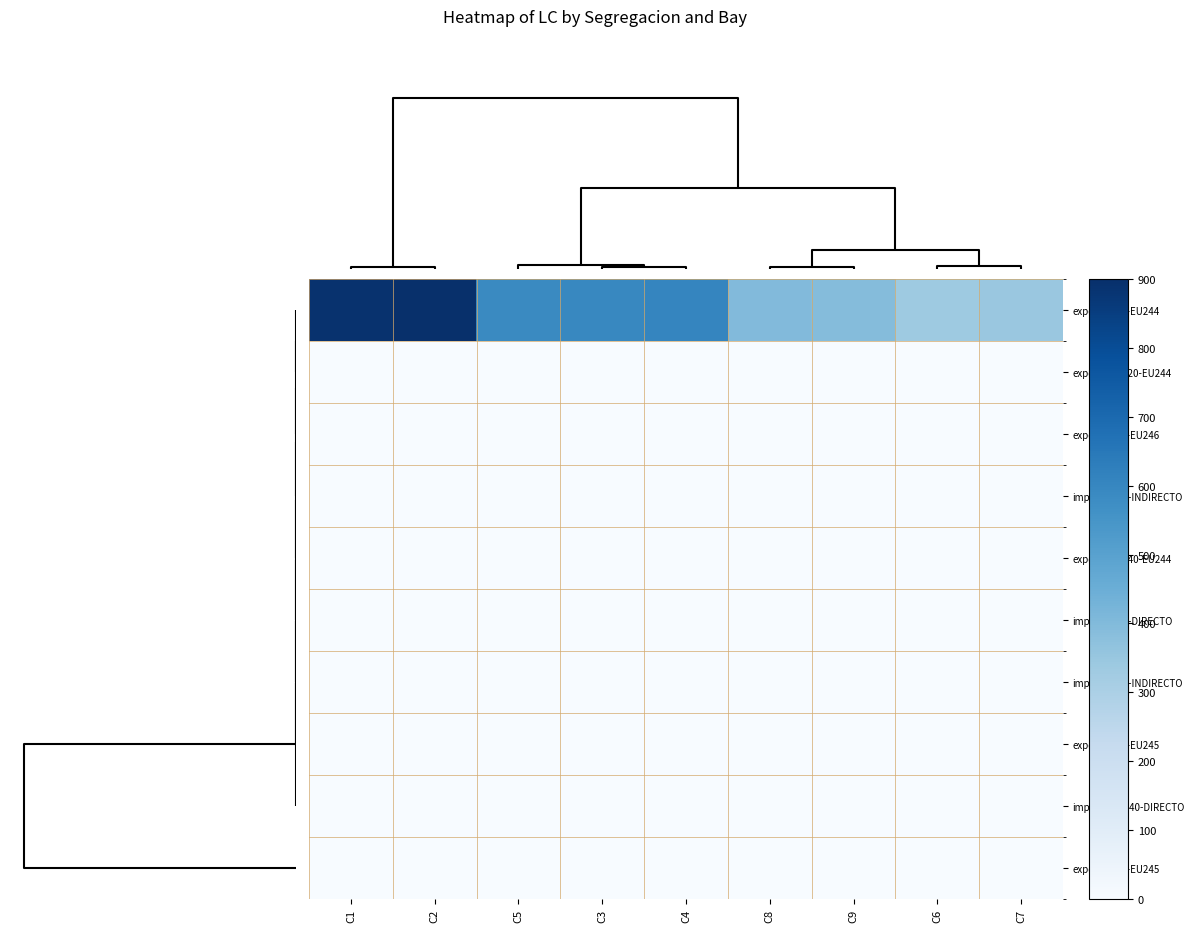

How many distinct data groups are displayed?

10